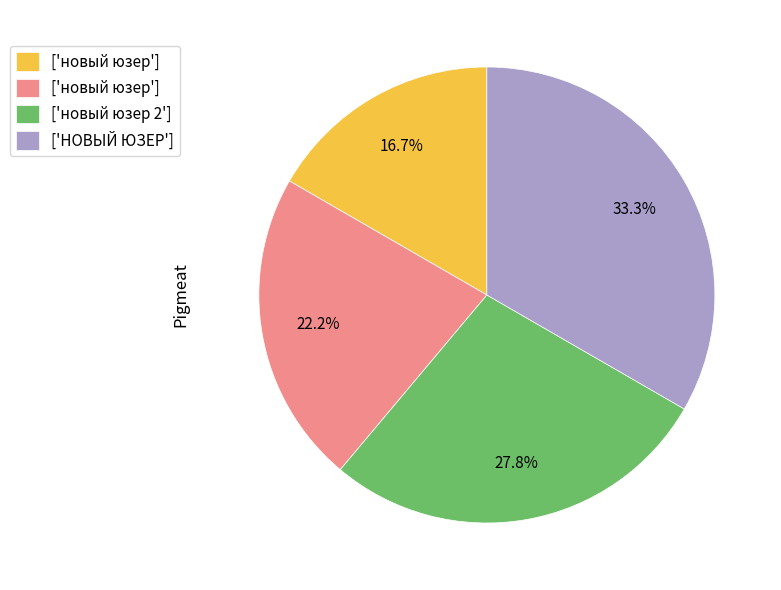

Does any single category account for the majority?

No